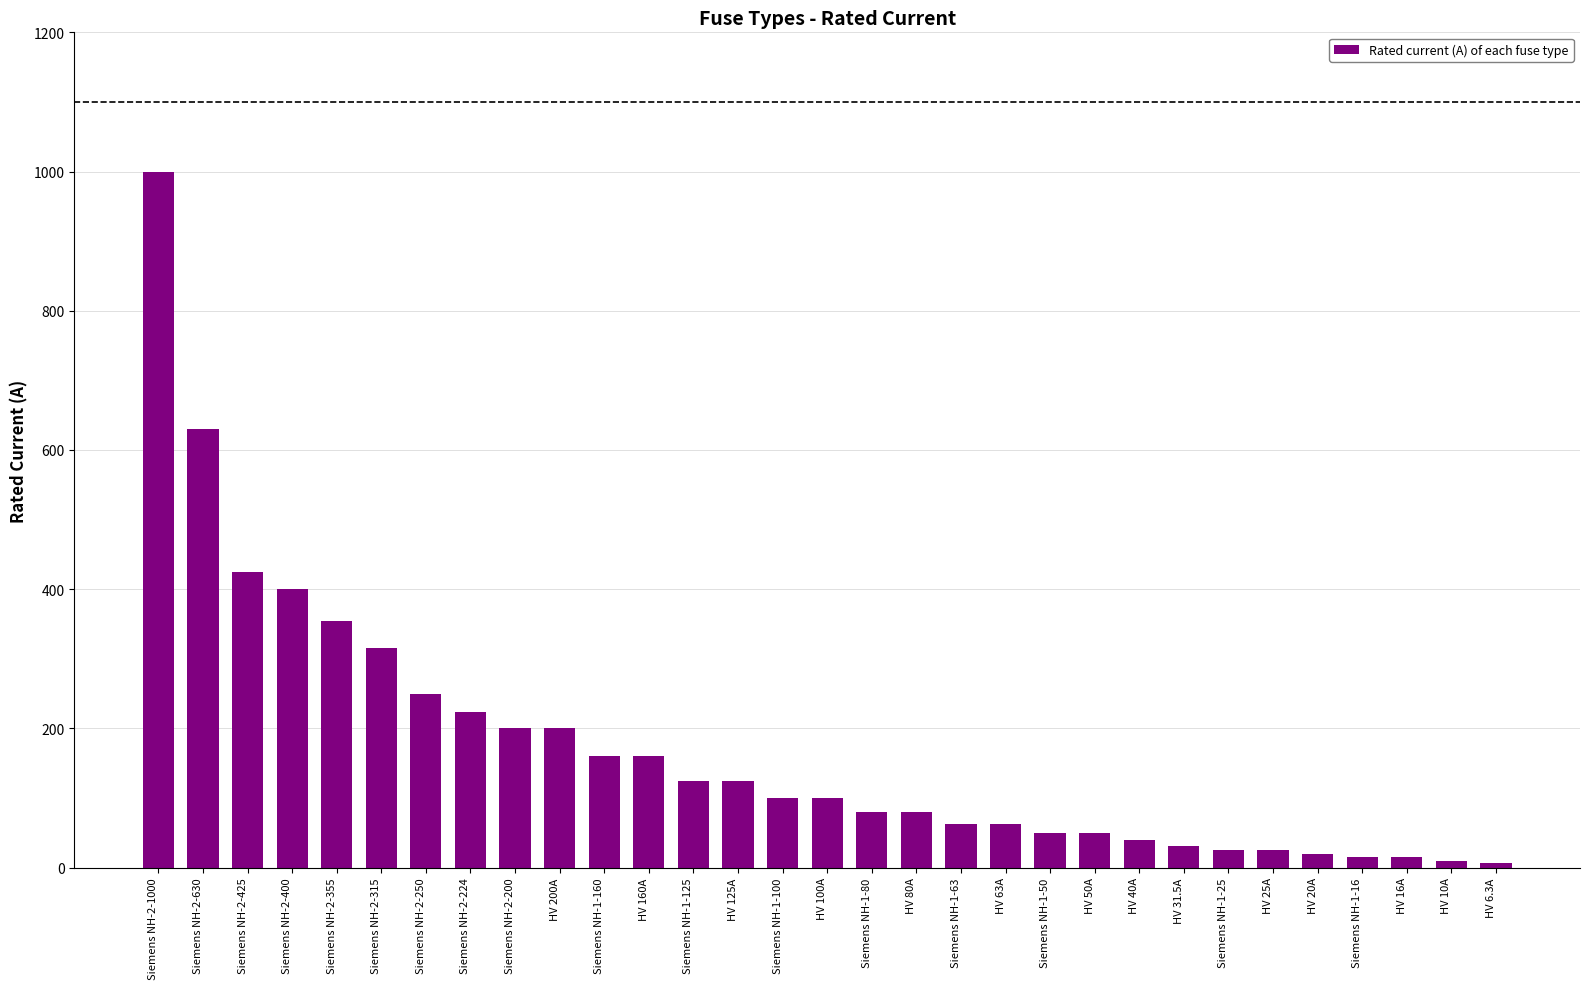

Where is the data nearest to the value 503?

Siemens NH-2-425